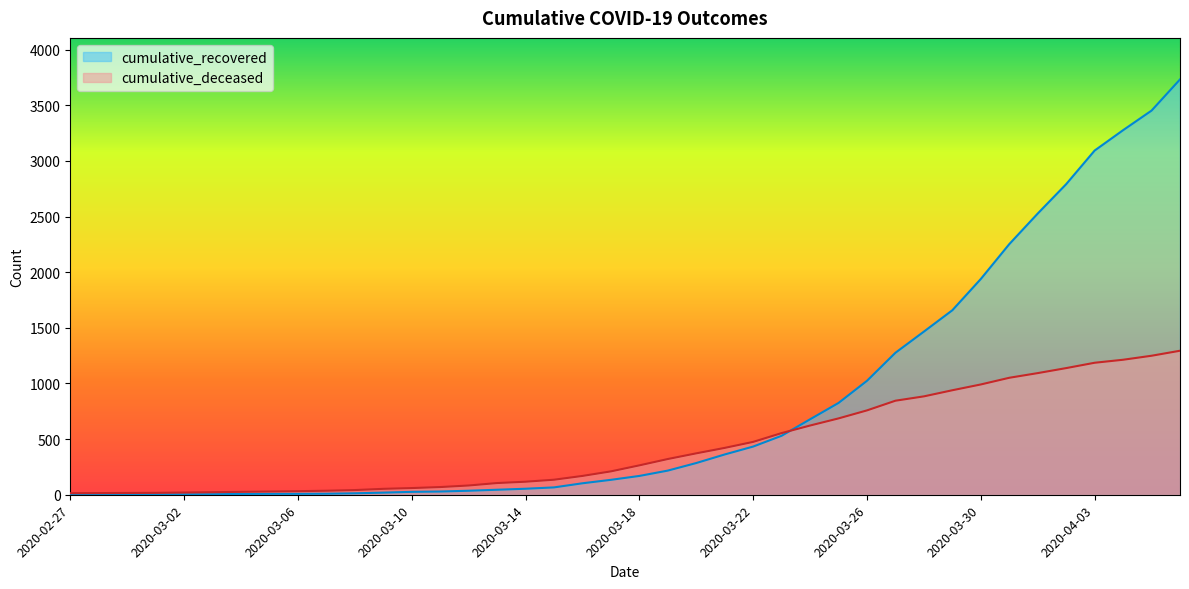

What are all the series names shown in the legend?

cumulative_recovered, cumulative_deceased